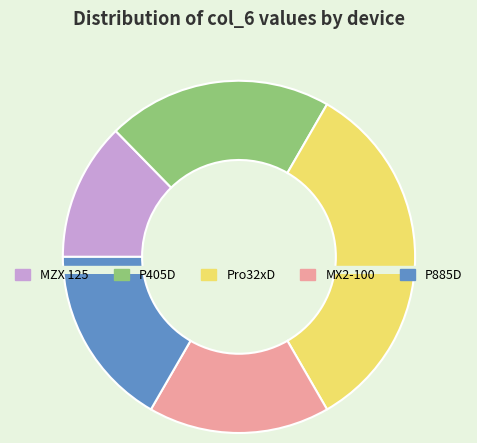

Which category has the smallest portion of the pie?

MZX 125